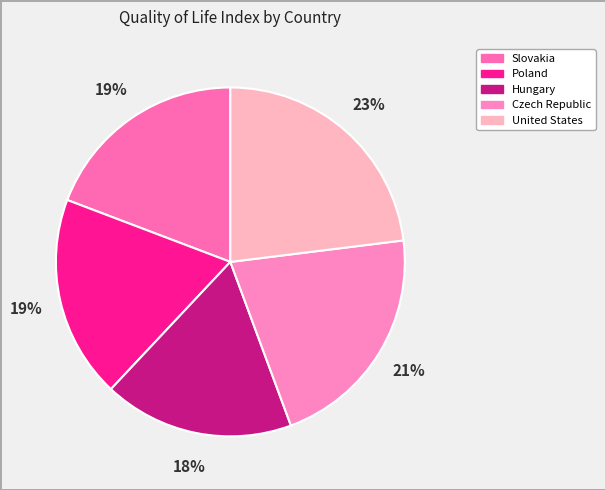

To the nearest percent, what percentage of the pie is Poland?

19%